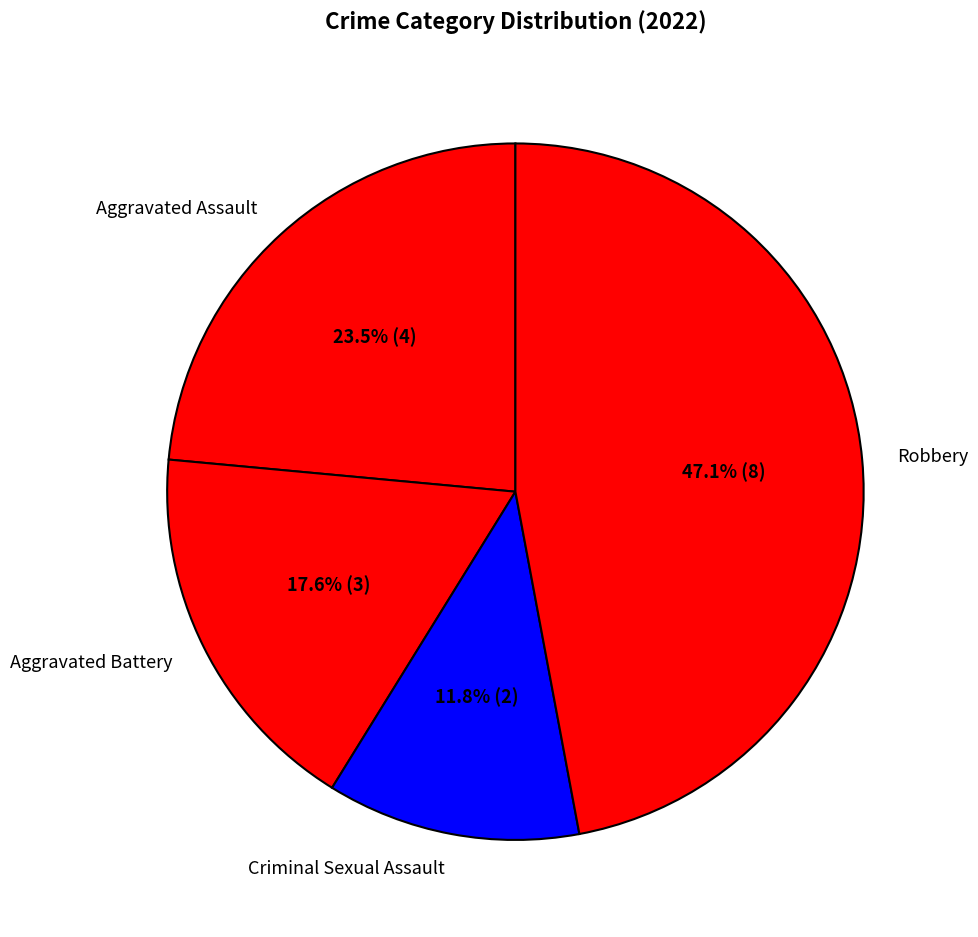

What portion of the pie excludes Aggravated Battery?

82.4%